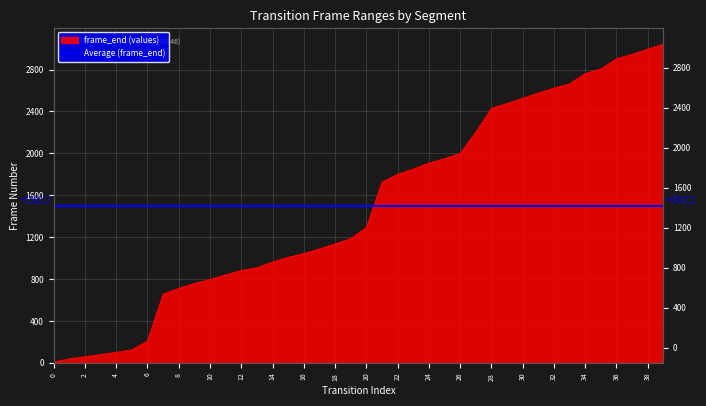

What is the label of the 26th point from the left?

25